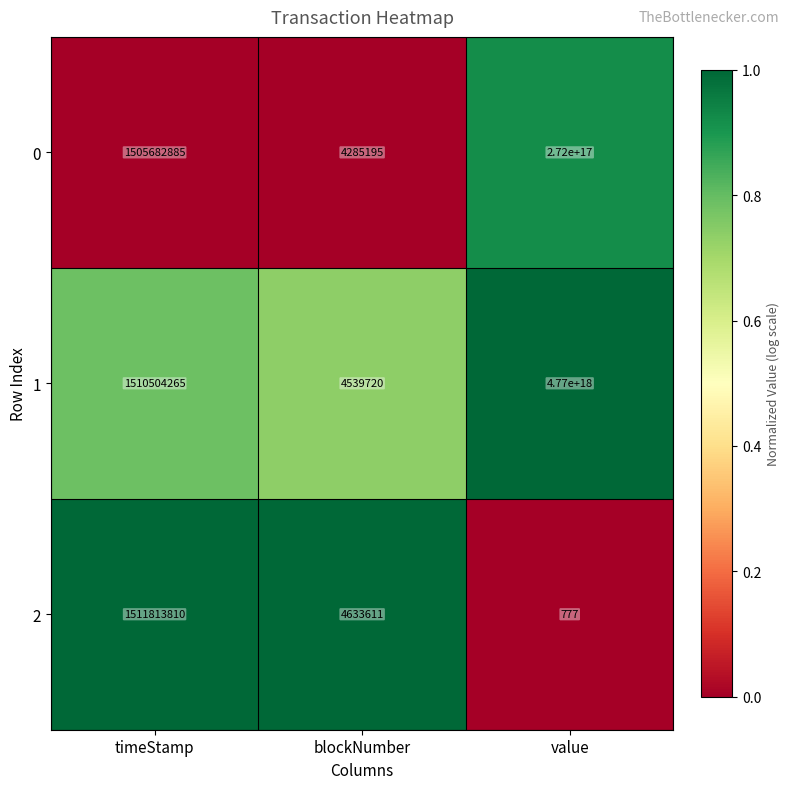

At which category does the chart reach its peak across all series?

value